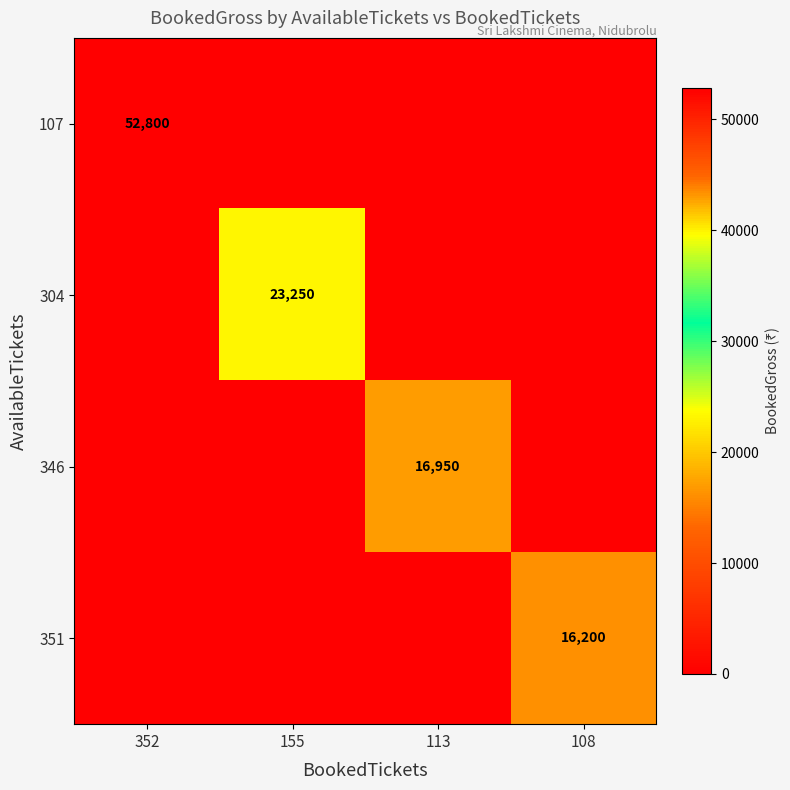

Between 155 and 108, which is larger?

155